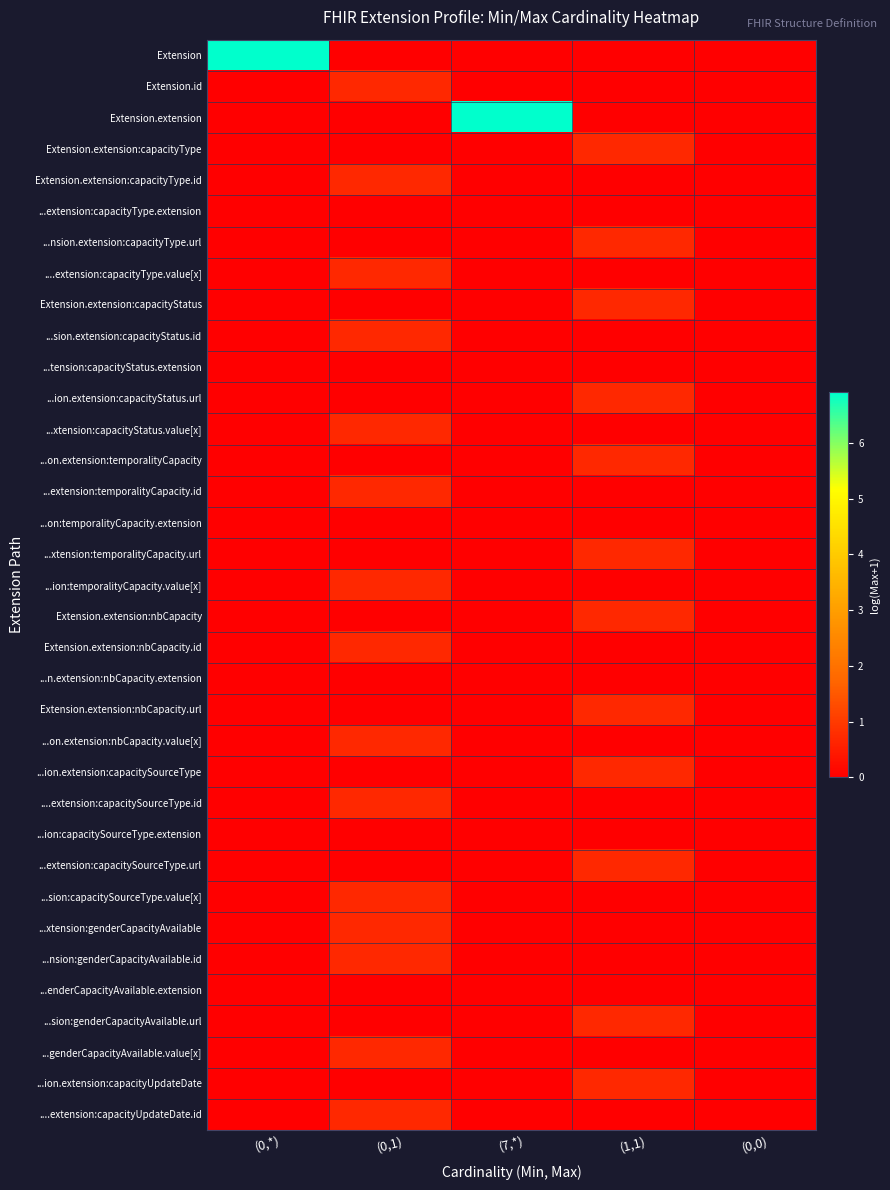

Which series has the largest total across all categories?

Extension